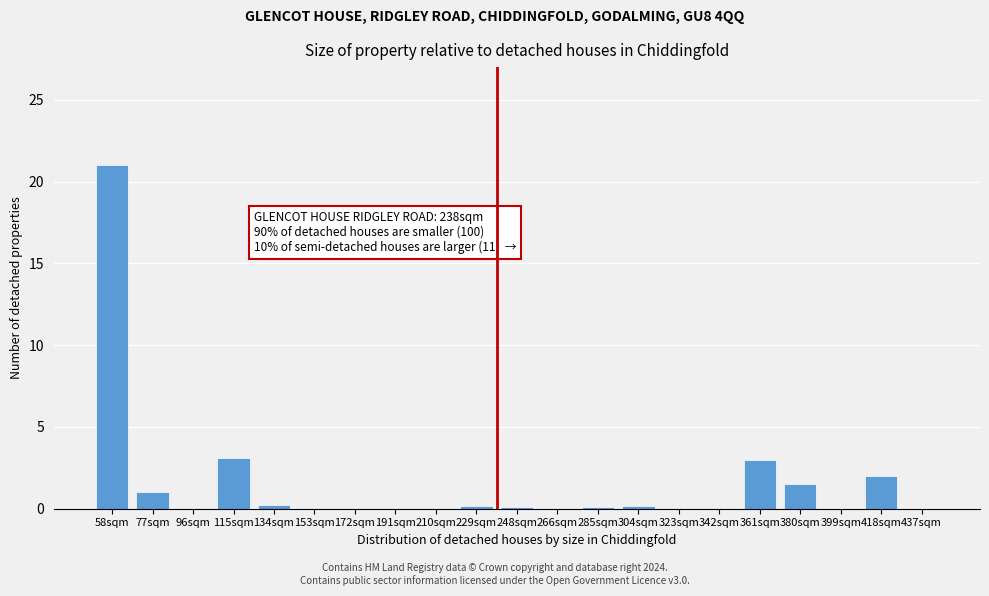

What is the sum of the values at 77sqm and 58sqm?

22.0